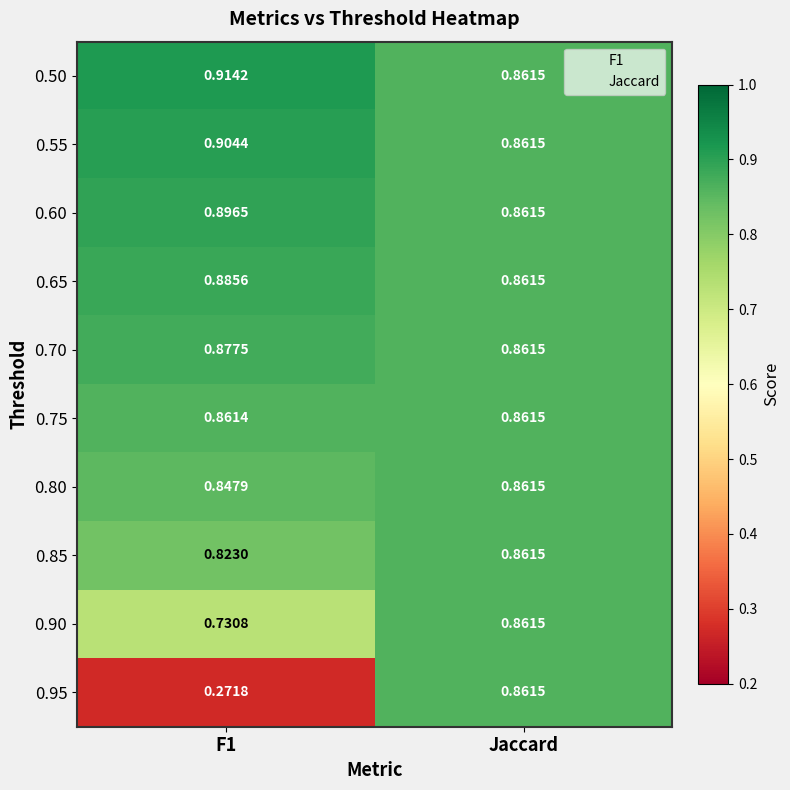

At which label is 0.50 closest to 0?

Jaccard